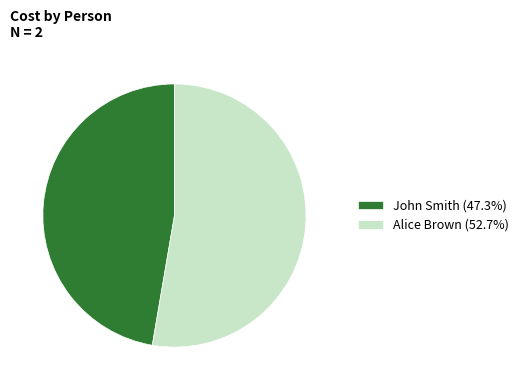

Which slice represents more than half of the pie?

Alice Brown